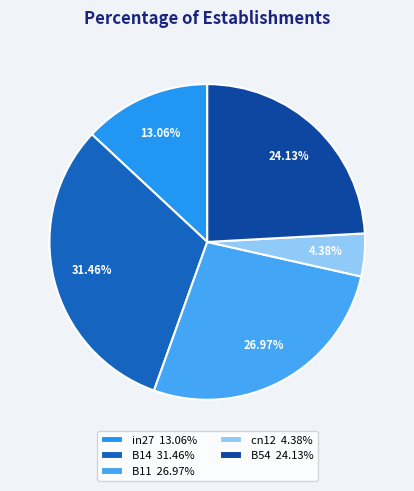

Is there a majority slice in this chart?

No